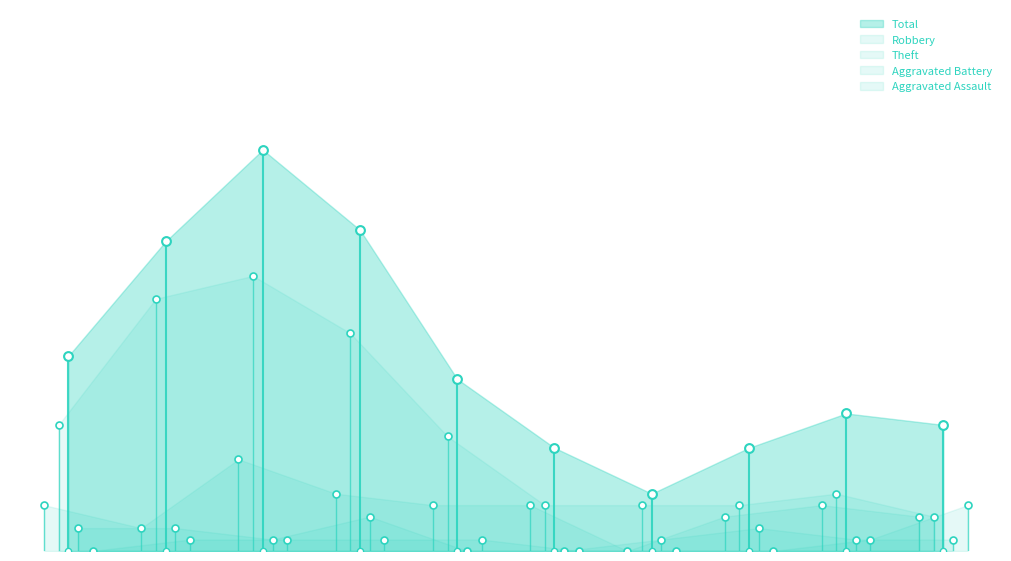

Which series has the largest Y range (max minus min)?

Total